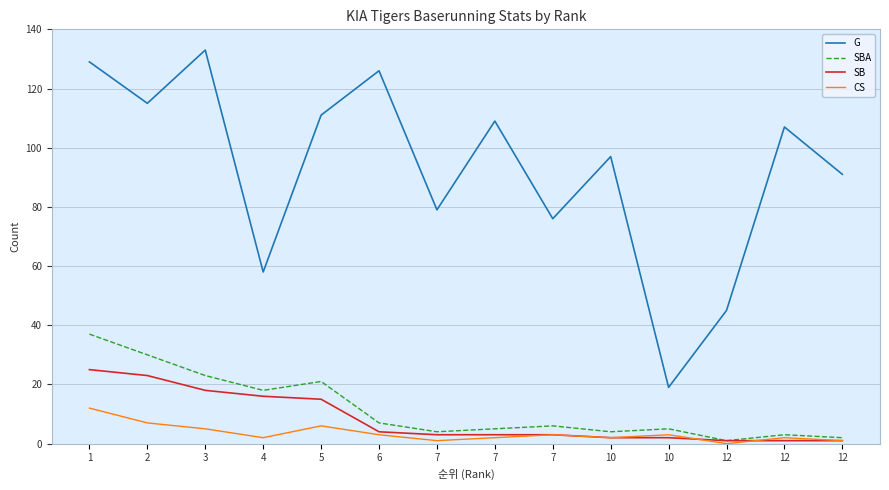

Between 2 and 7, which series saw the biggest shift?

SBA